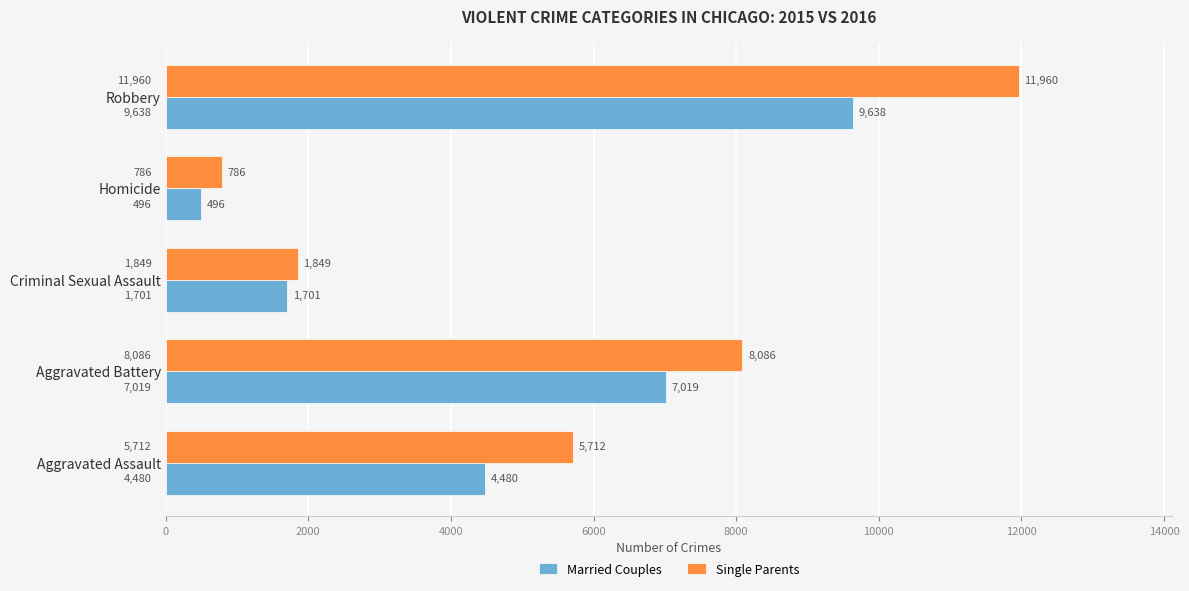

Which category has the lowest value in the Single Parents series?

Homicide